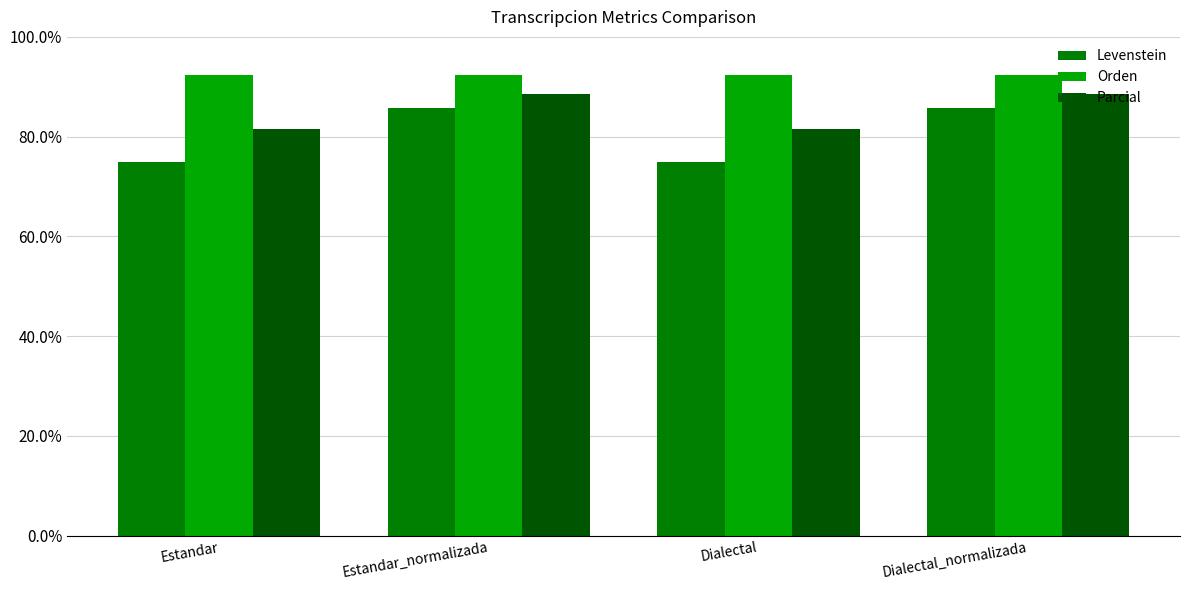

What are all the series names shown in the legend?

Levenstein, Orden, Parcial